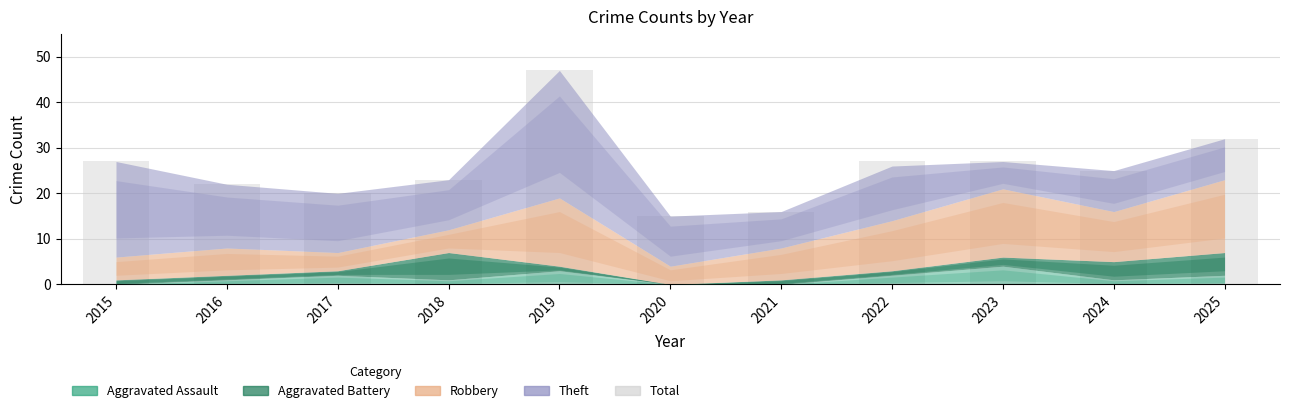

Where is the data nearest to the value 31?

2025